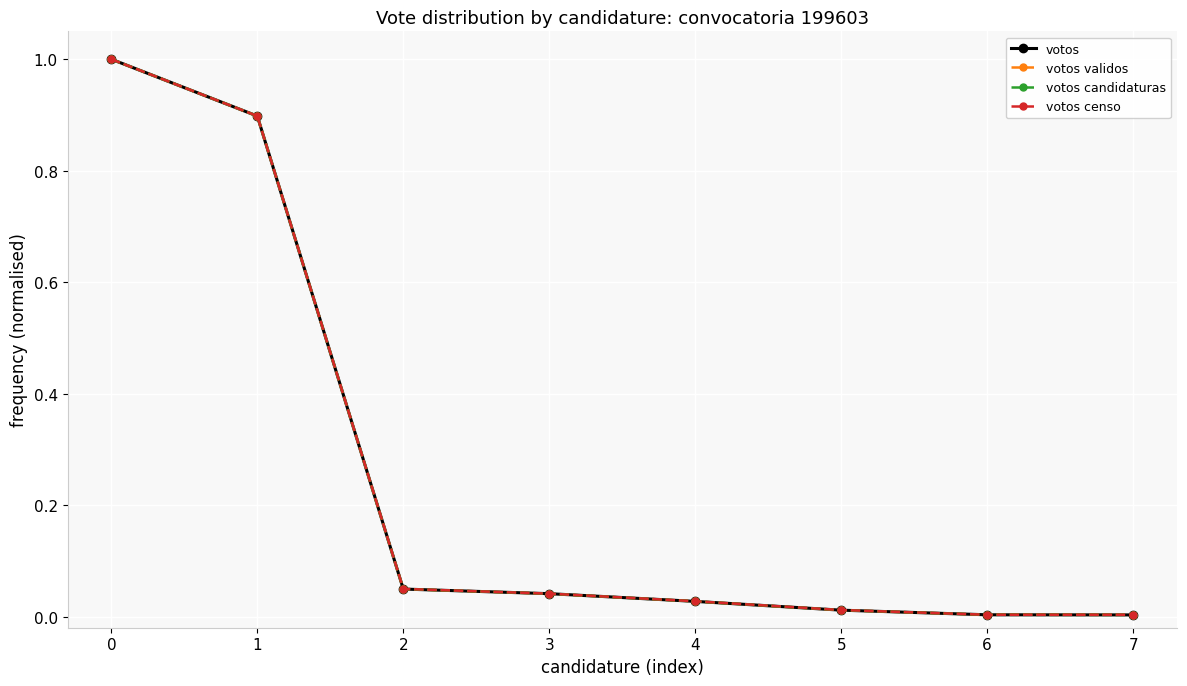

What is the maximum value shown in the chart?

1.0